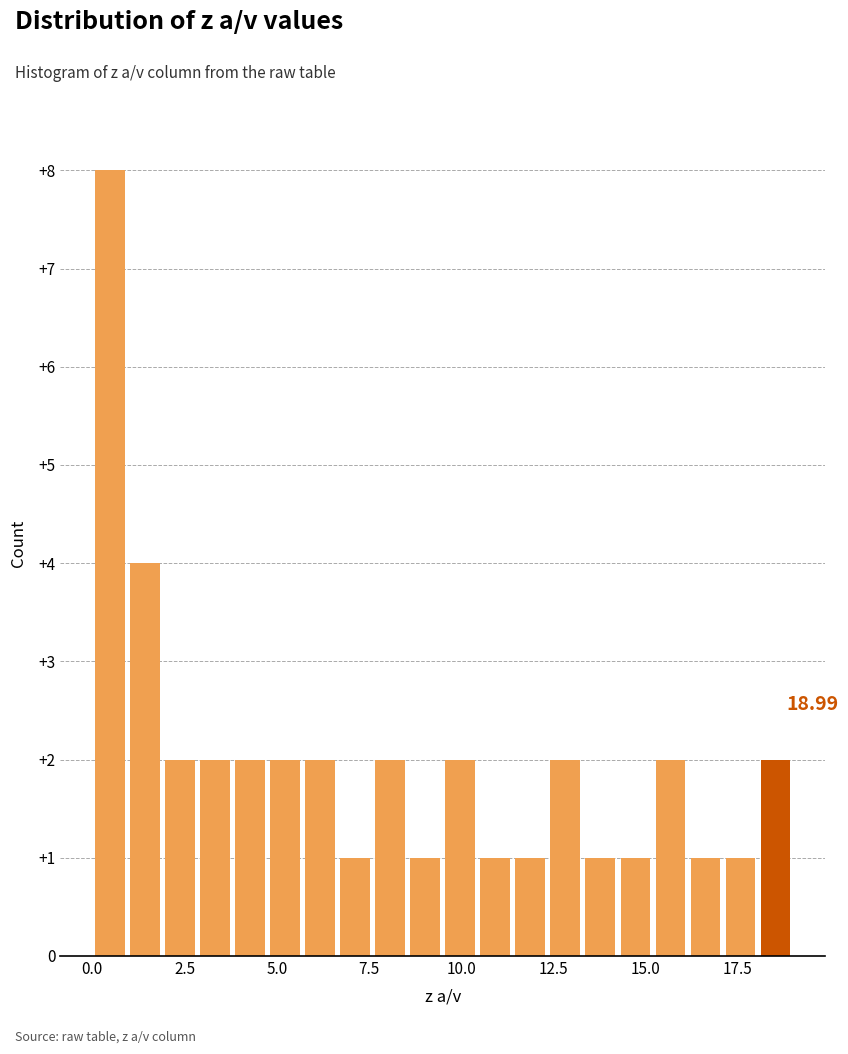

Read against the x-axis, roughly where is the centre of the tallest bar?

0.5